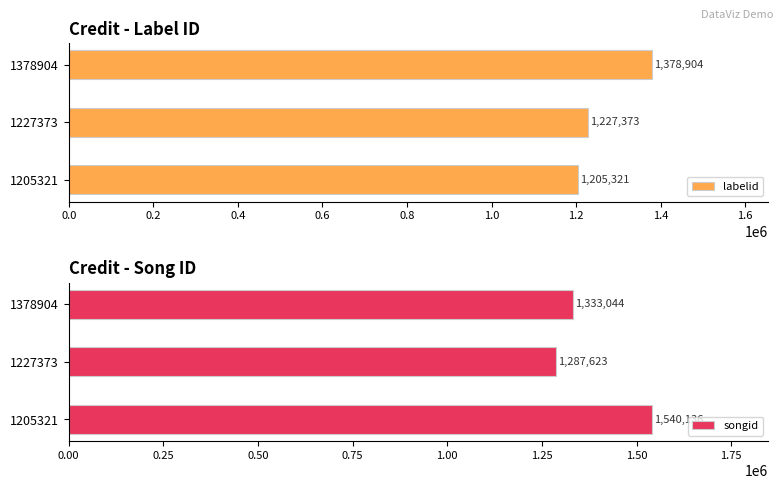

True or false: labelid has a value of 1227373 at 1227373.

True